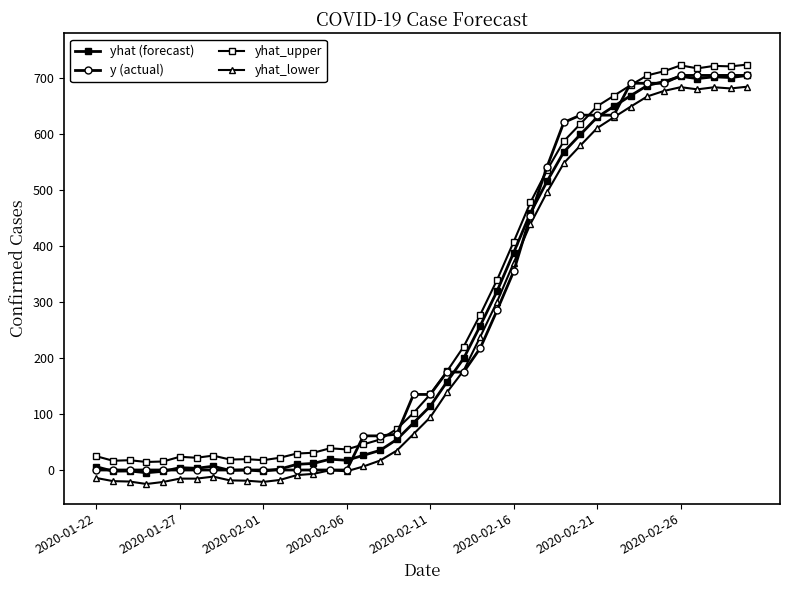

How many categories are shown in the chart?

40